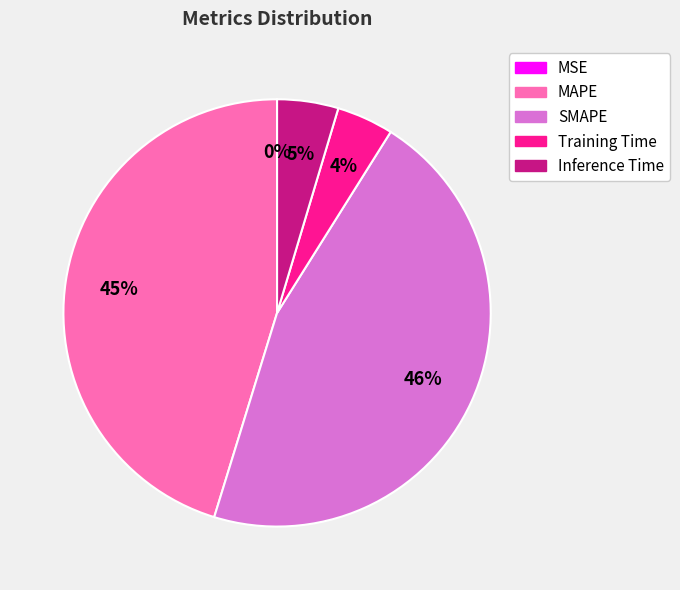

Does MAPE account for over 50% of the chart?

No